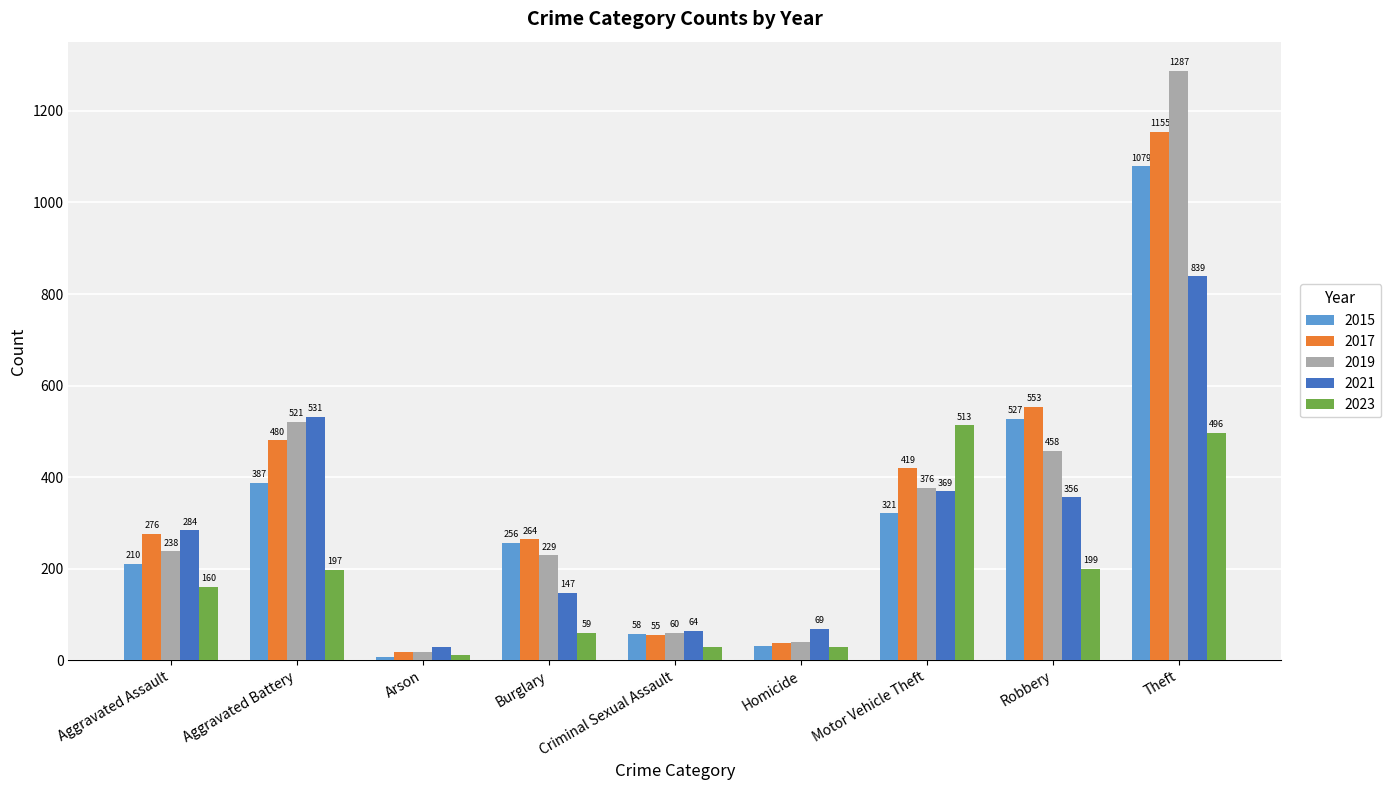

What is the sum of the 2021 values at Theft and Burglary?

986